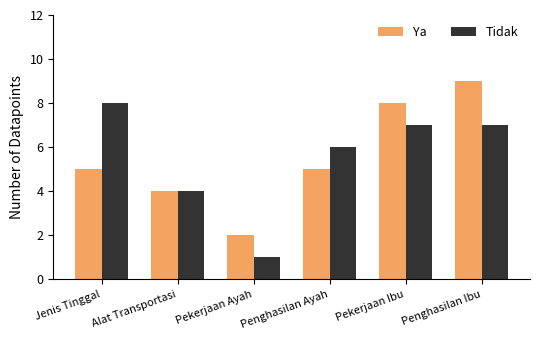

Is the value of Ya at Alat Transportasi greater than the value of Tidak at Pekerjaan Ibu?

No